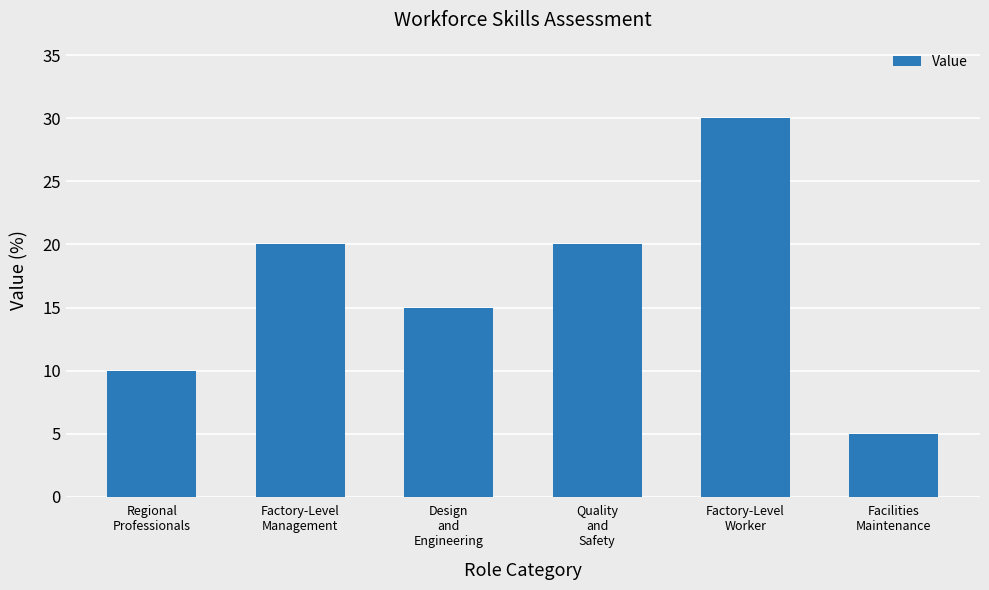

The chart shows a value of 20 at Factory-Level
Management. True or false?

True